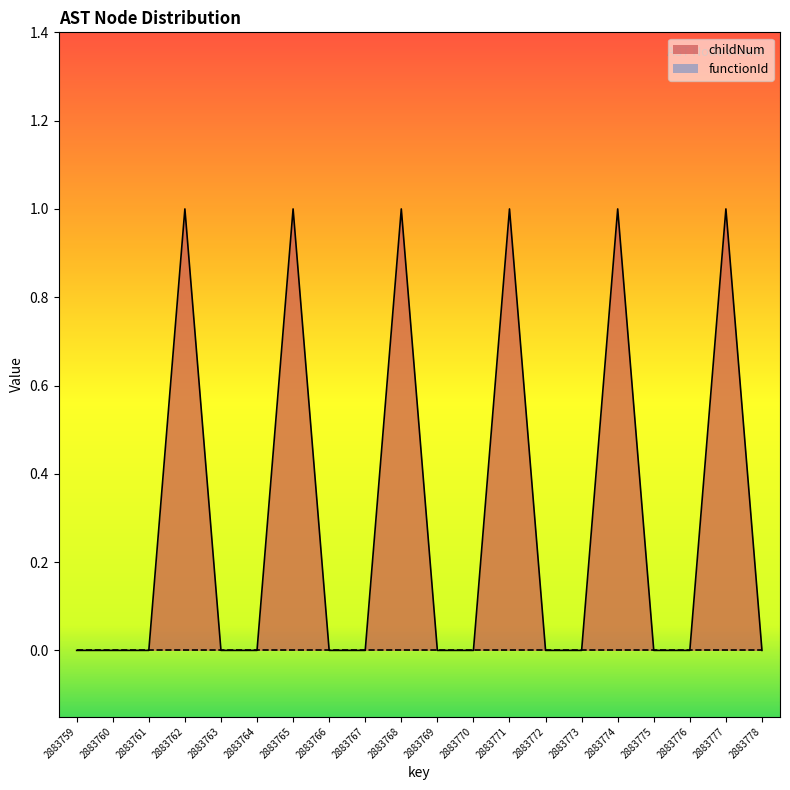

At which label is the value closest to 0?

2883759